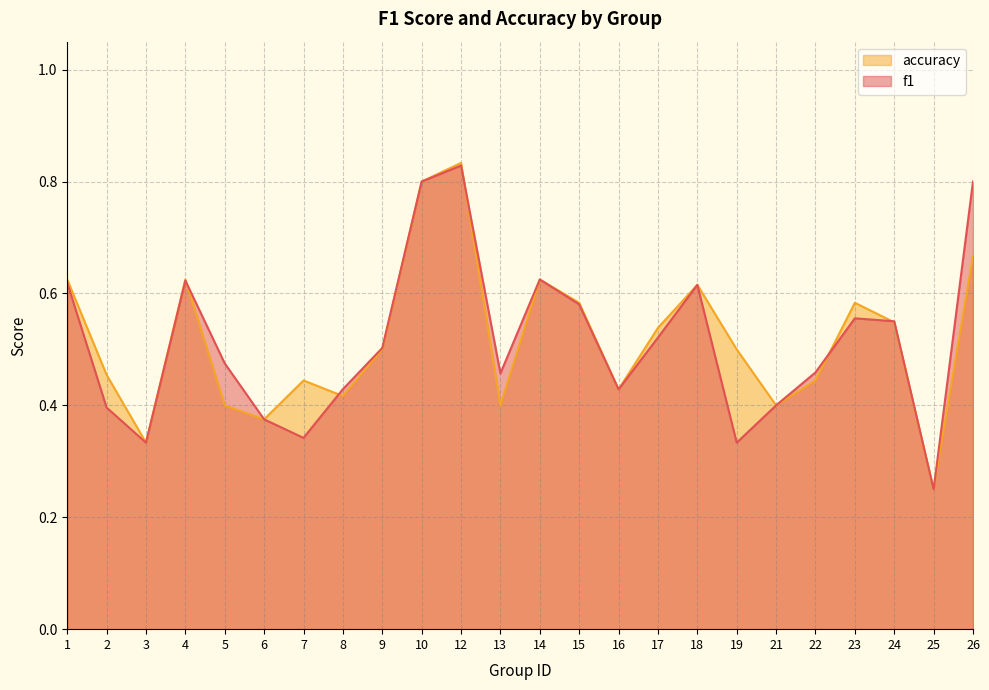

What are all the series names shown in the legend?

accuracy, f1